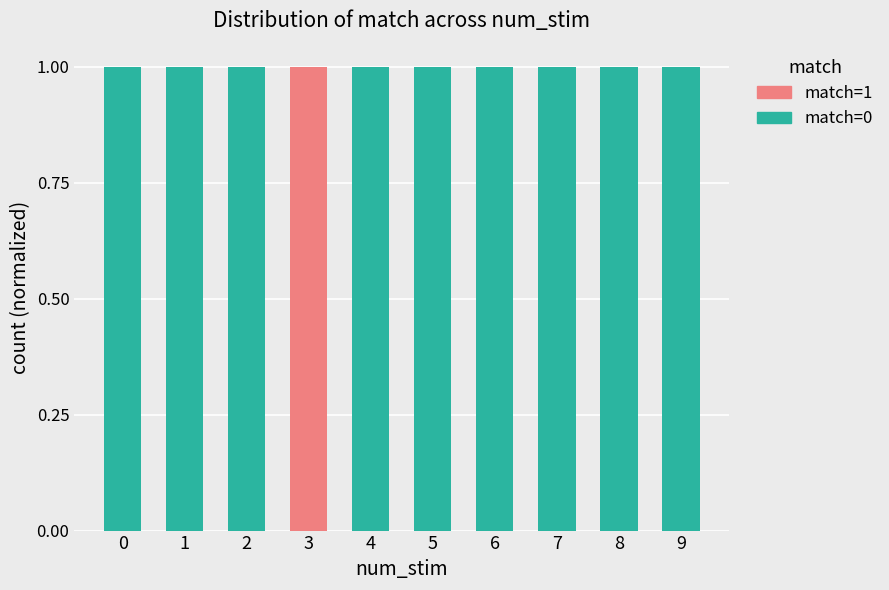

Is it true that match=0 equals 0 at 1?

False